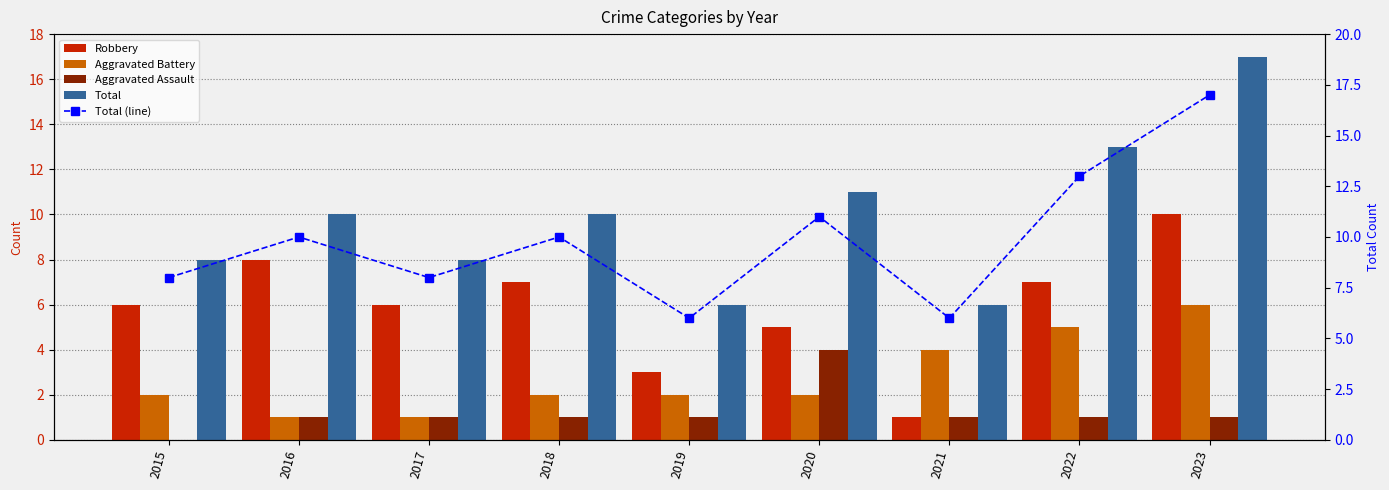

What are all the series names shown in the legend?

Robbery, Aggravated Battery, Aggravated Assault, Total, Total (line)